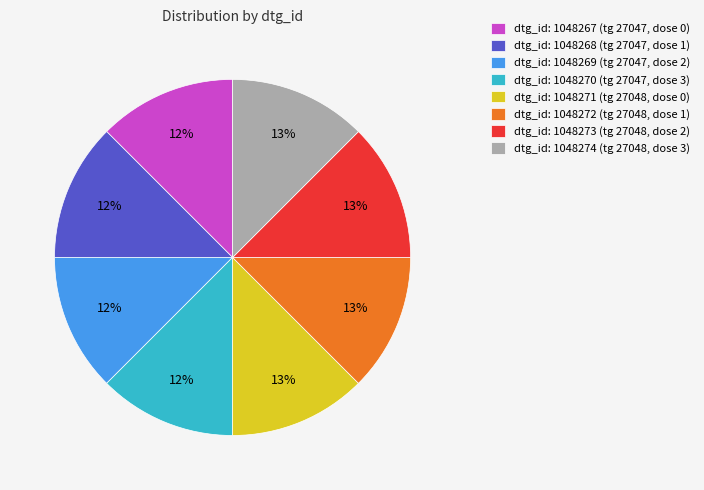

How many slices are in this pie chart?

8